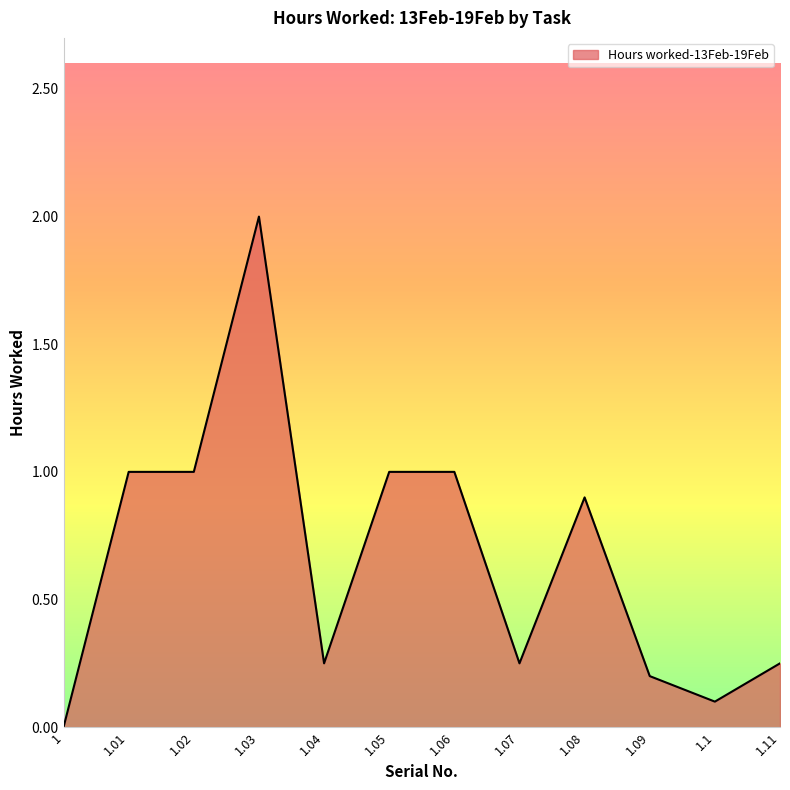

What is the ratio of the value at 1.05 to the value at 1.02?

1.0